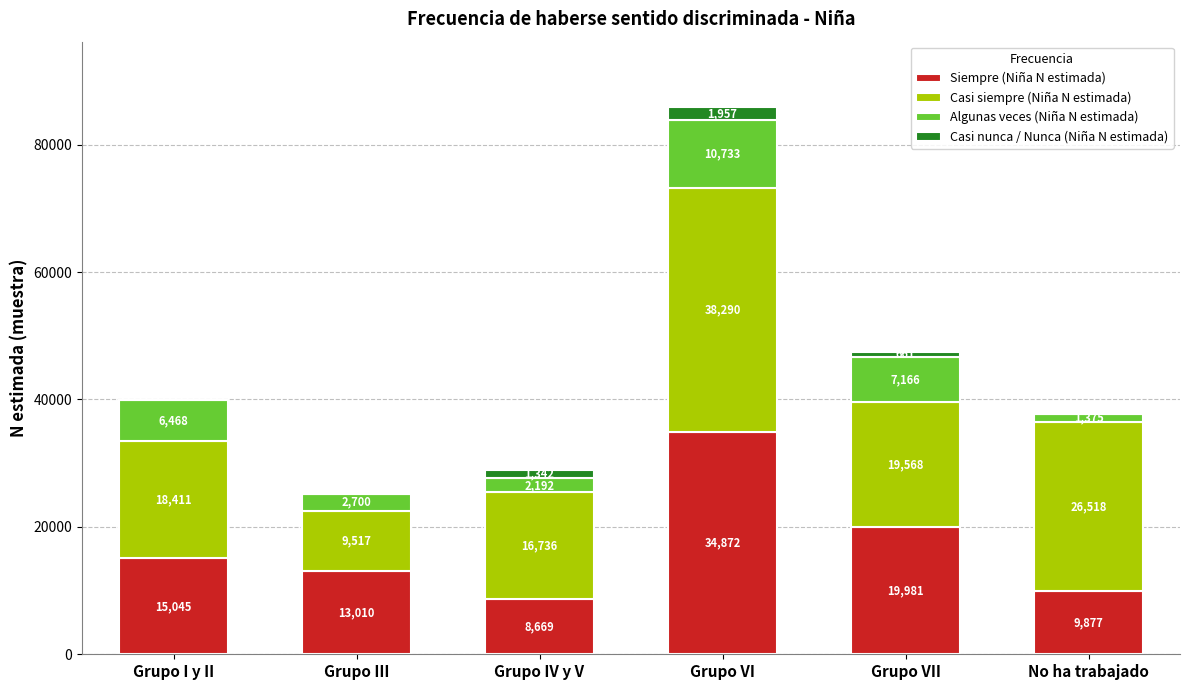

What is the highest value of the Siempre (Niña N estimada) series?

34872